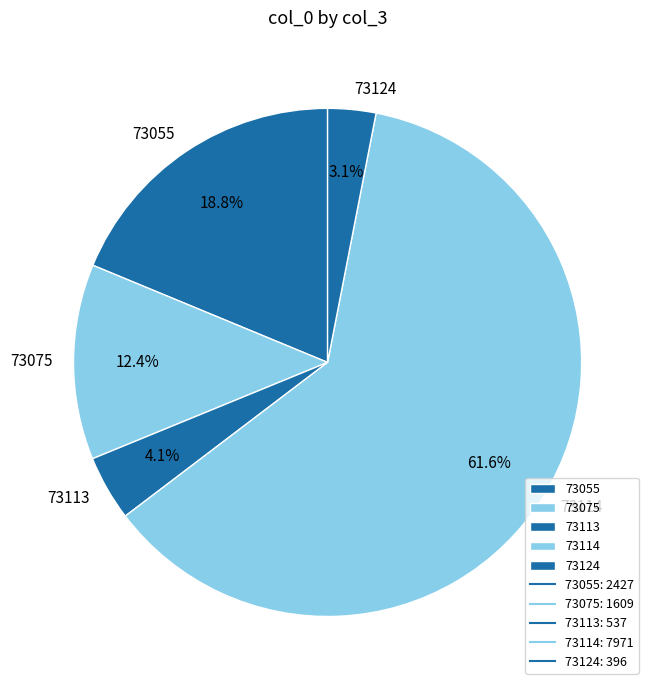

Does 73114 represent more than half of the total?

Yes